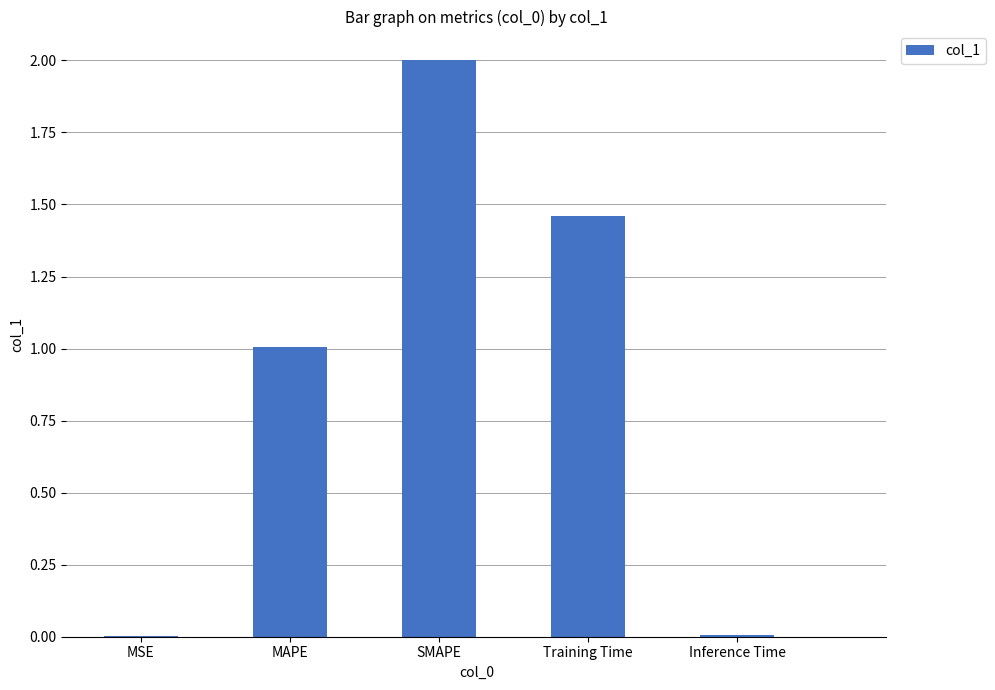

Is it true that the value at MAPE is 1.5?

False